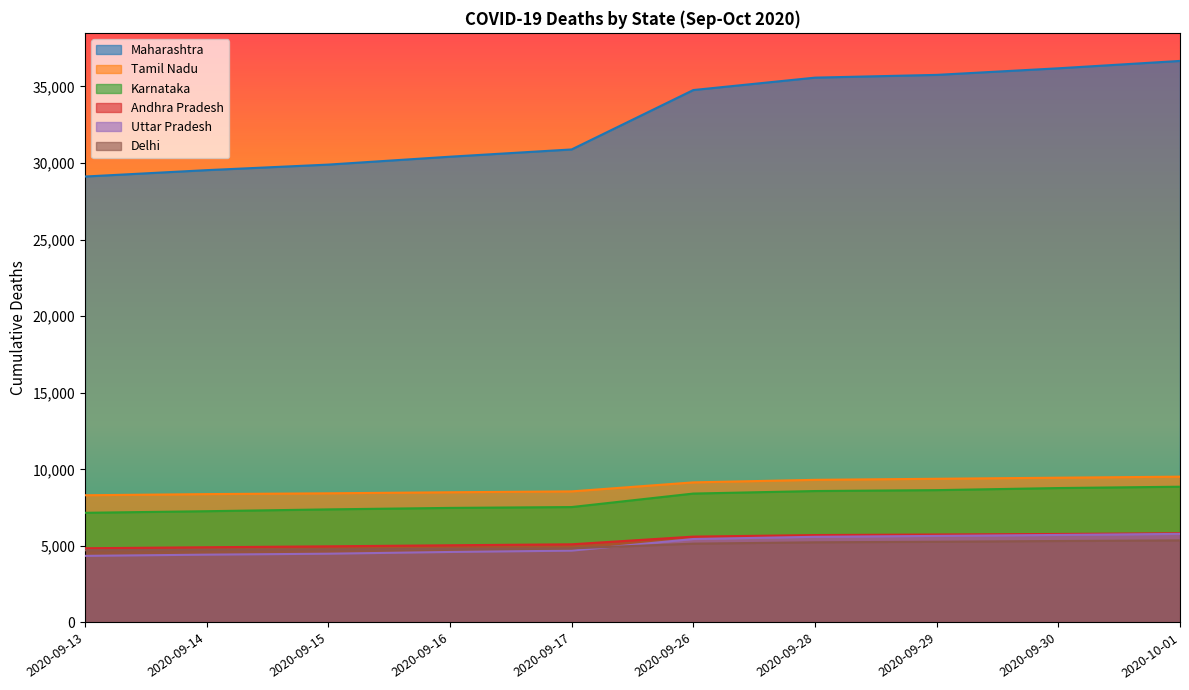

The value of Maharashtra at 2020-09-26 is 46288. True or false?

False